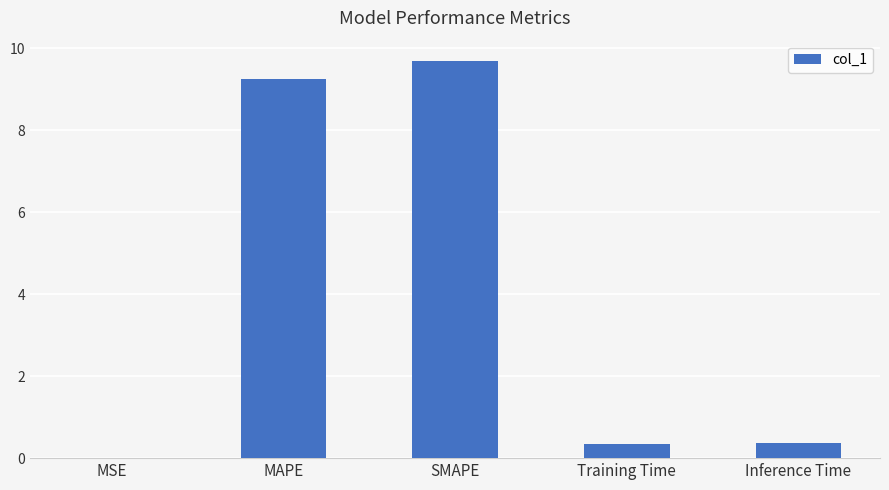

What is the sum of all values?

19.7